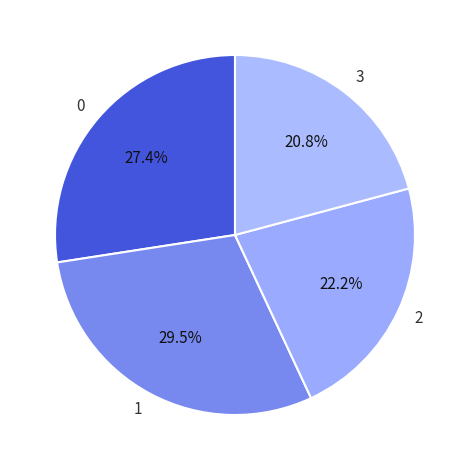

Approximately how many times larger is the value at 1 compared to 0?

1.1